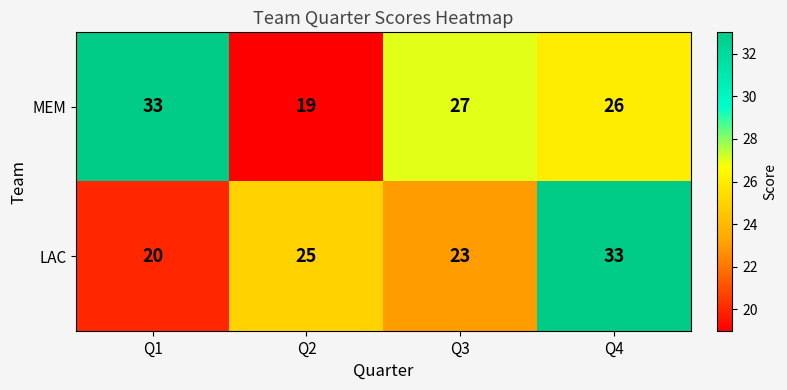

Which series has the widest spread of values?

MEM